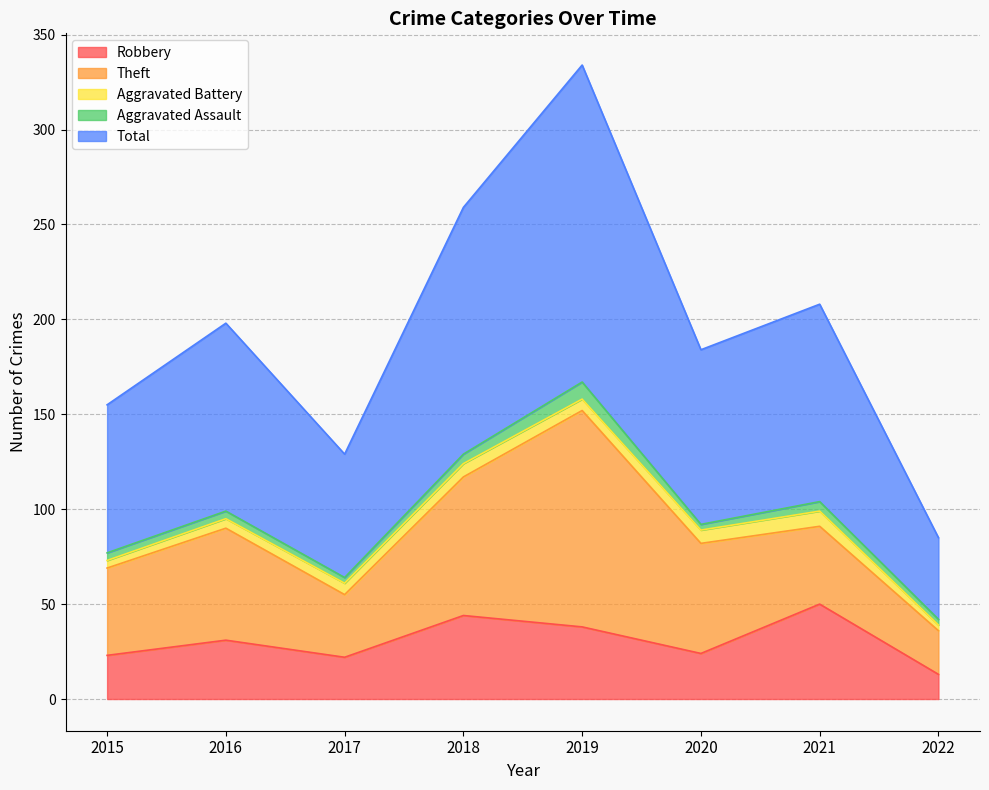

Rank the categories by Robbery value from highest to lowest.

2021, 2018, 2019, 2016, 2020, 2015, 2017, 2022